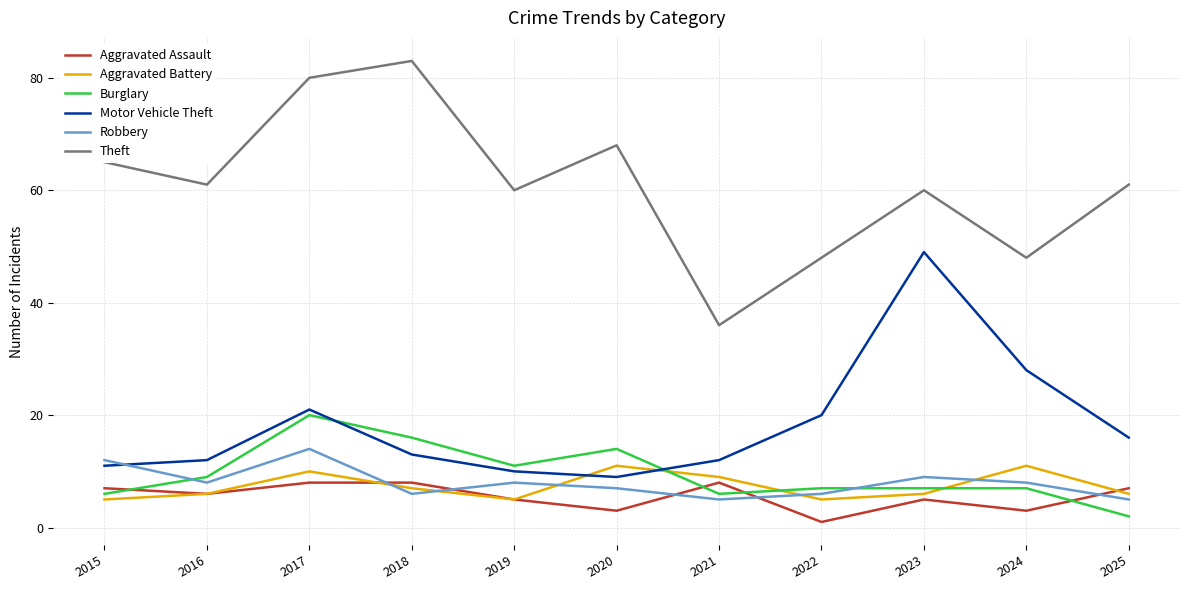

Is the value of Robbery at 2017 greater than the value of Theft at 2021?

No